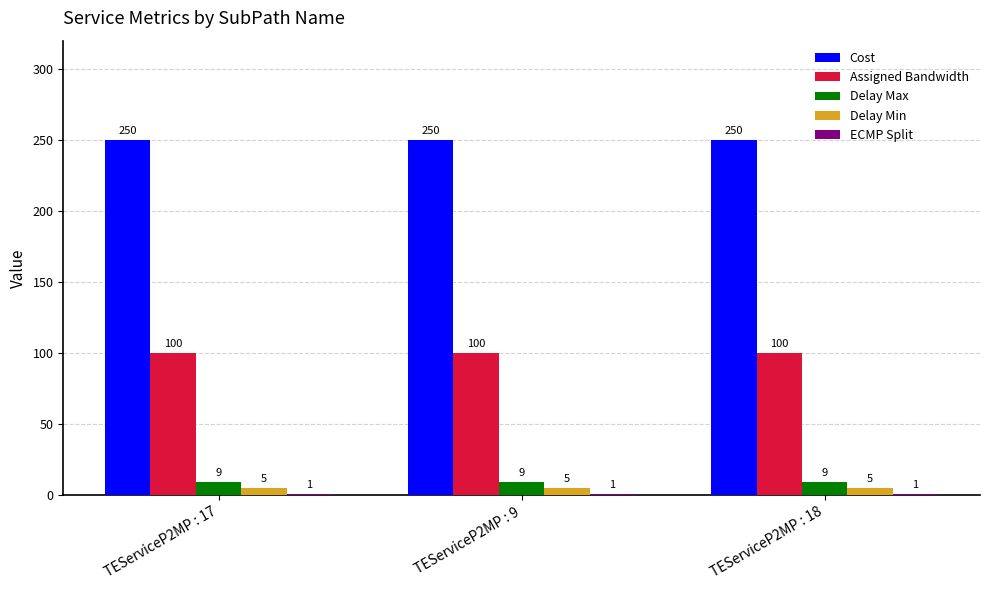

What is the greatest value displayed?

250